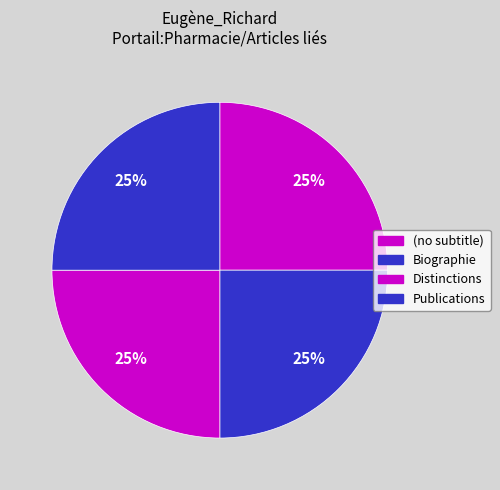

Which has a higher value, Distinctions or Publications?

Publications